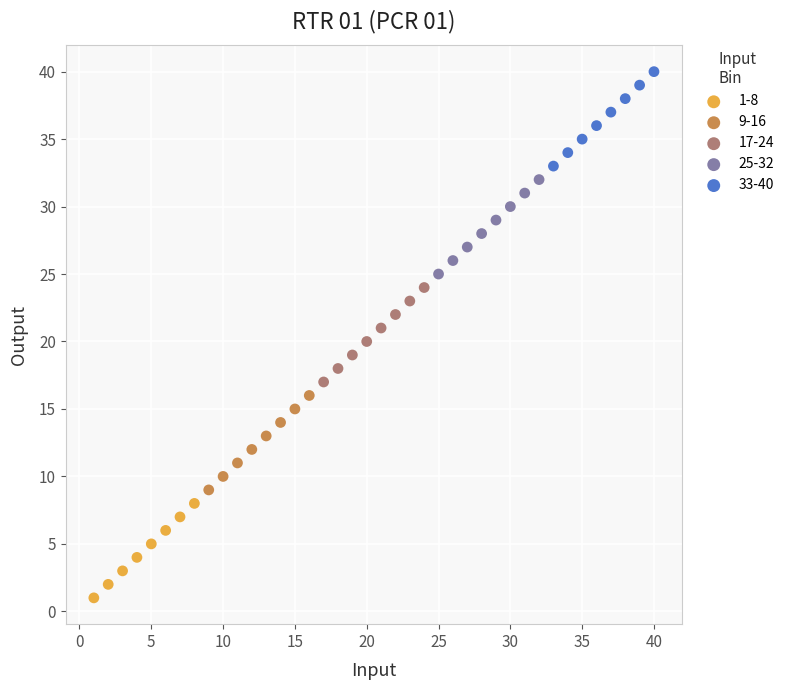

Which series reaches the maximum Y coordinate?

33-40